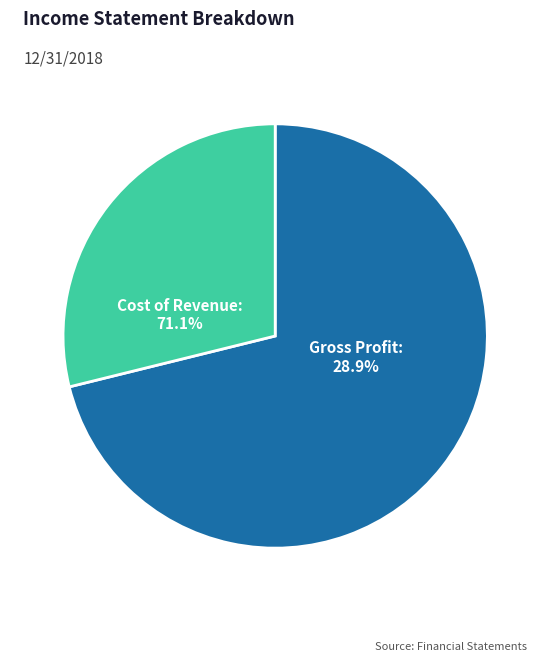

Which slice is the smallest?

Gross Profit